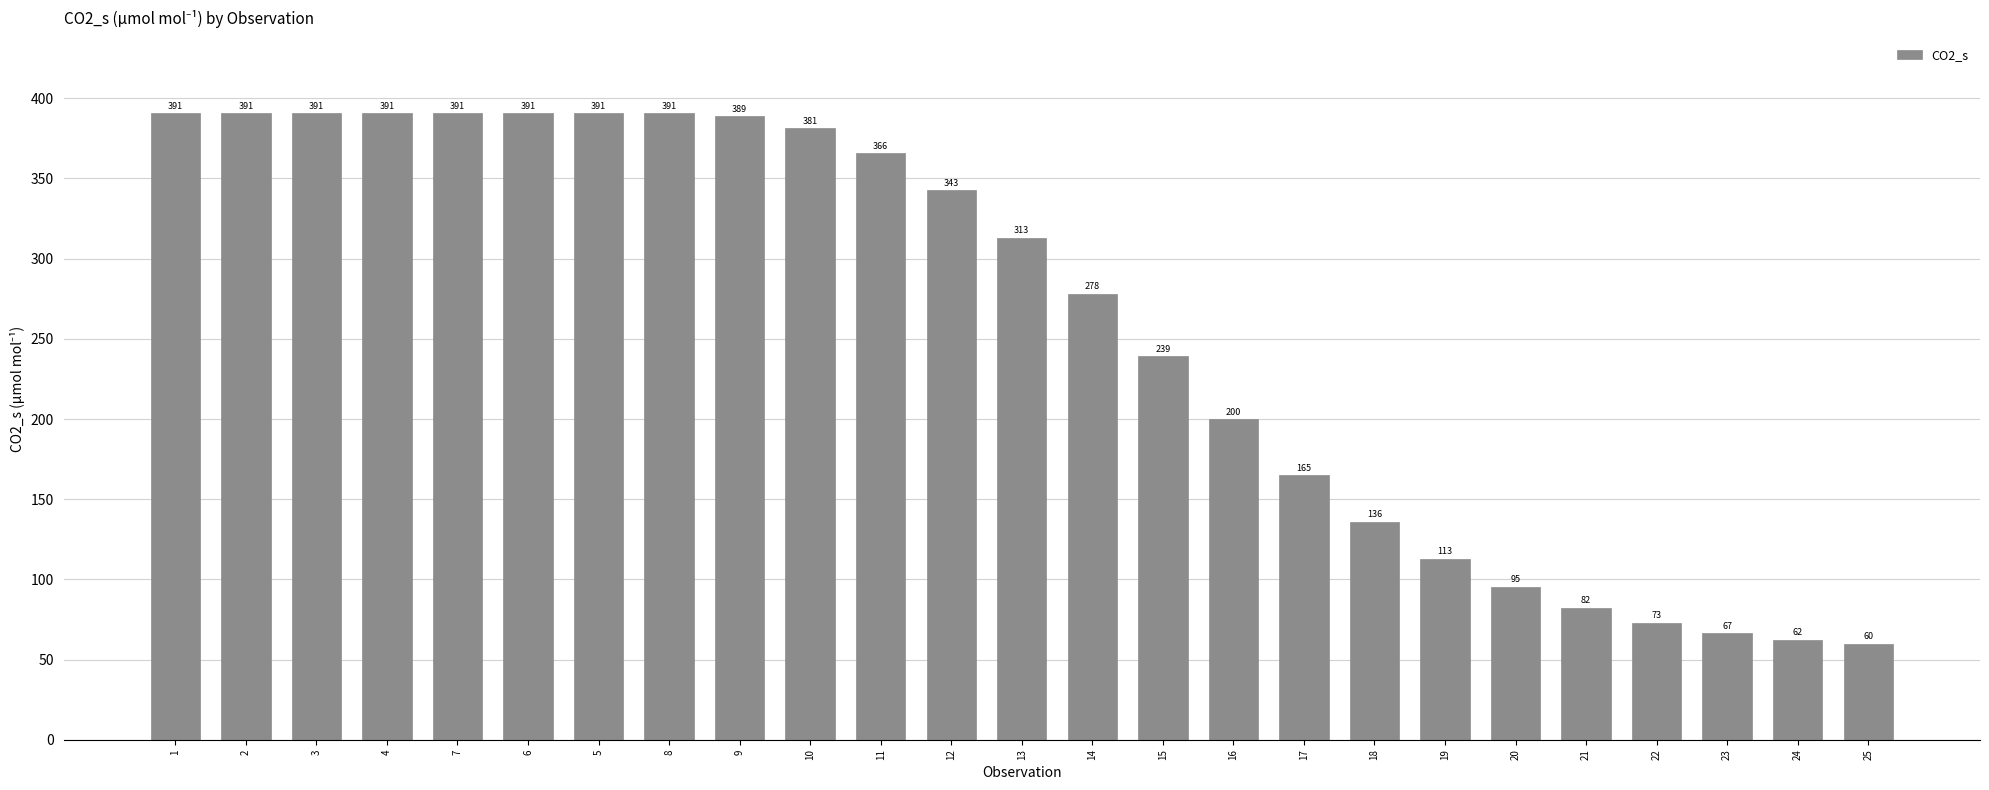

Approximately how many times larger is the value at 2 compared to 23?

5.9